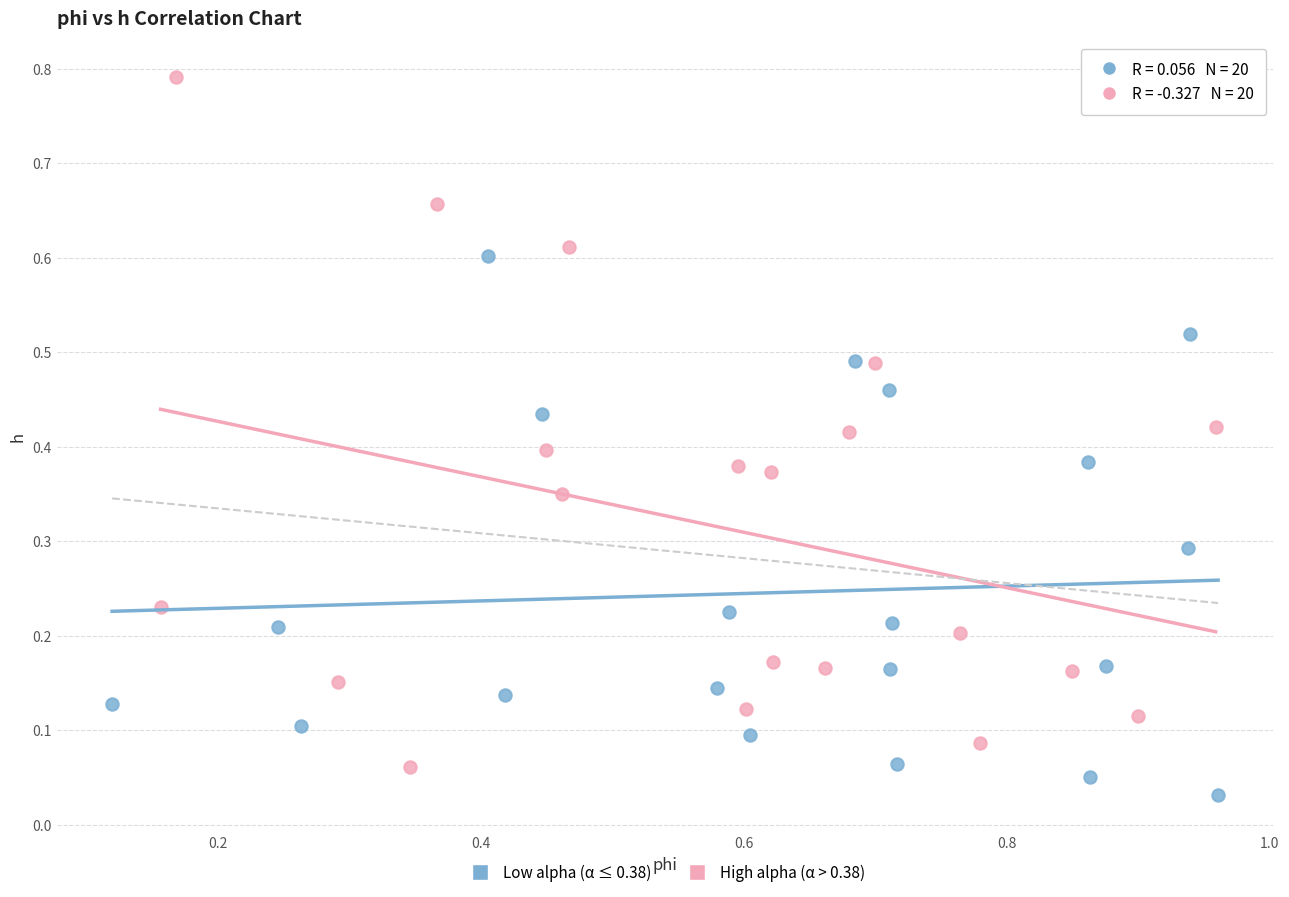

Which series has the widest spread of Y values?

High alpha (α > 0.38)